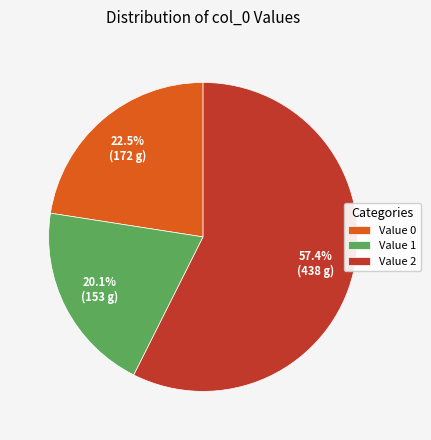

Which slice is the smallest?

Value 1